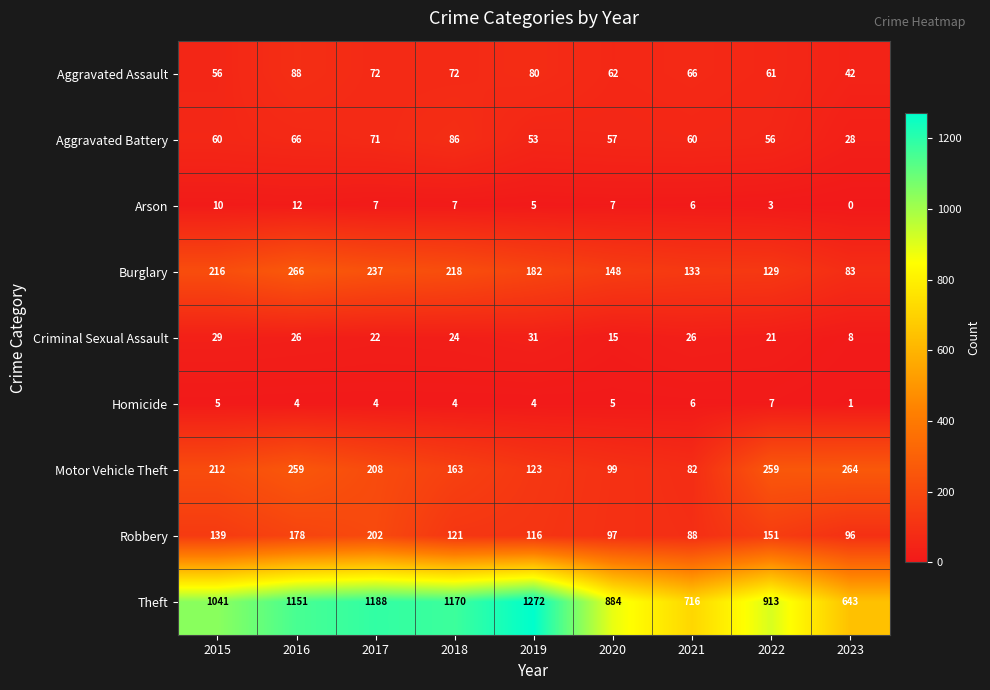

What is the greatest value displayed?

1272